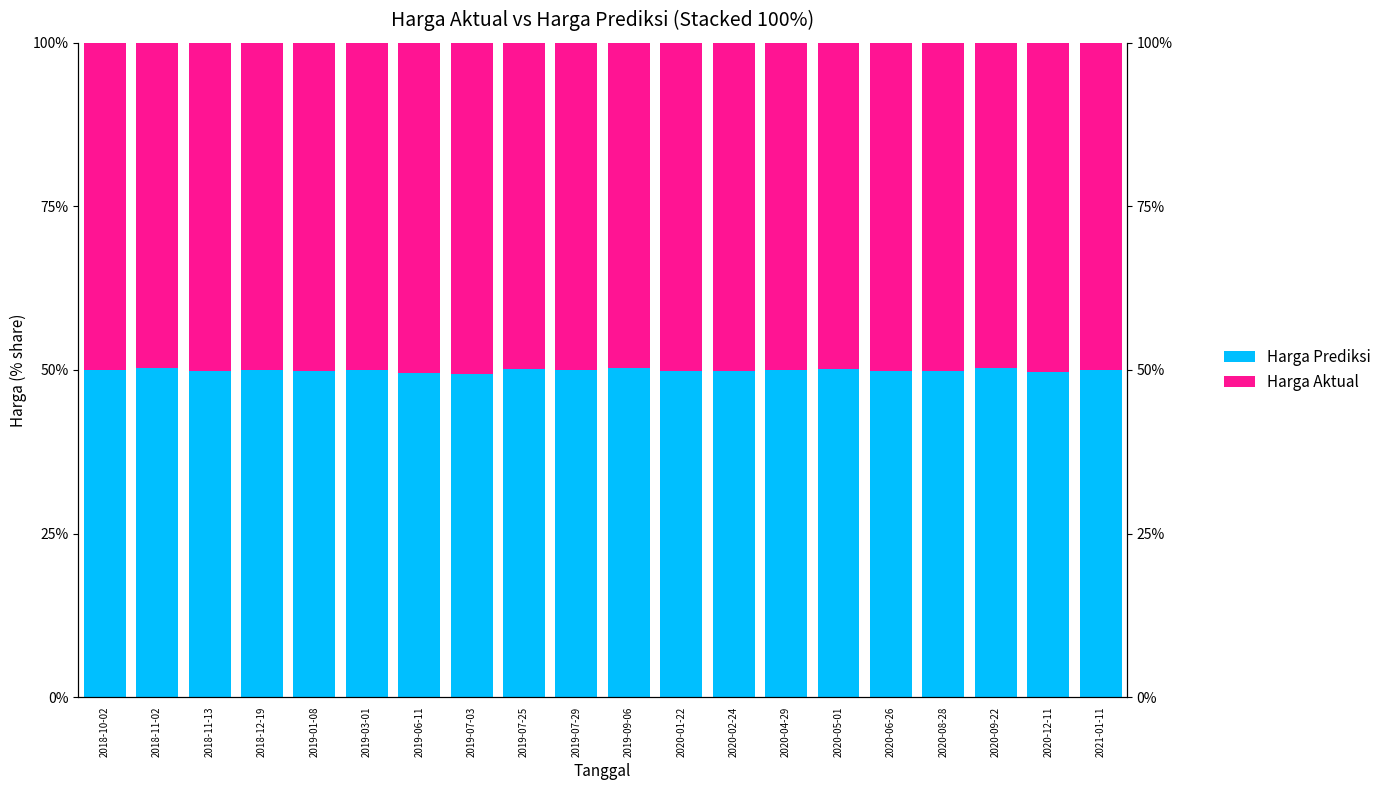

The value of Harga Prediksi at 2019-07-29 is 50.0. True or false?

True